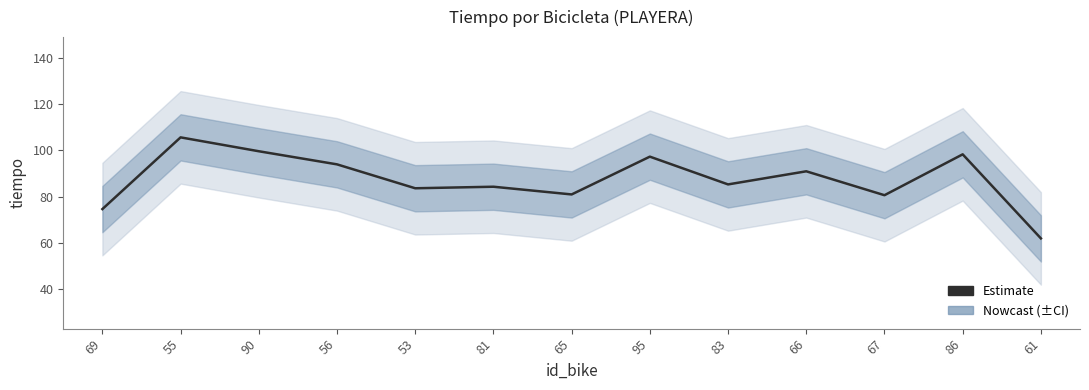

What is the change in value from 53 to 81?

+0.7